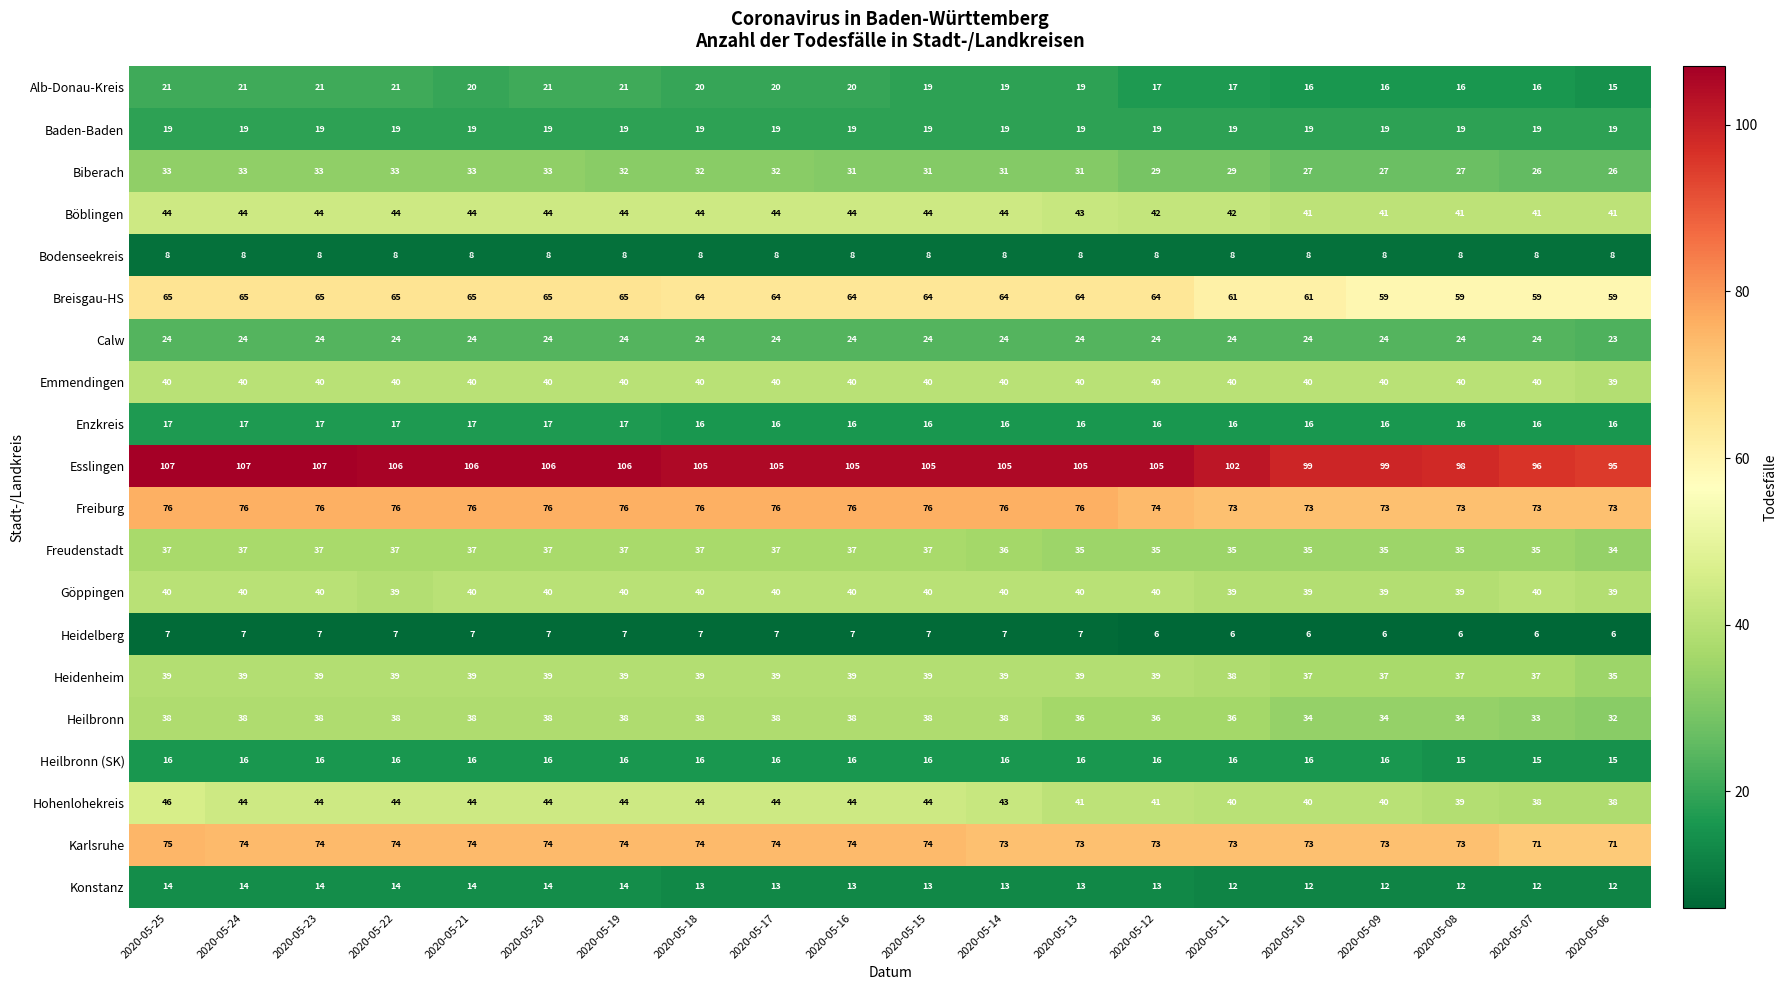

What is the difference between the Heidenheim values at 2020-05-22 and 2020-05-06?

4